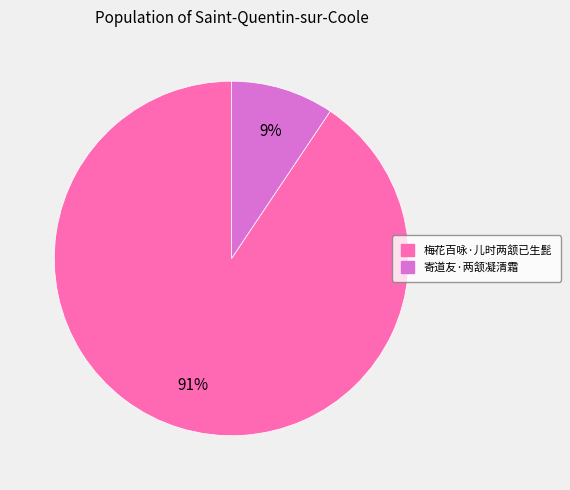

Is 寄道友·两颔凝清霜 the majority of the pie?

No